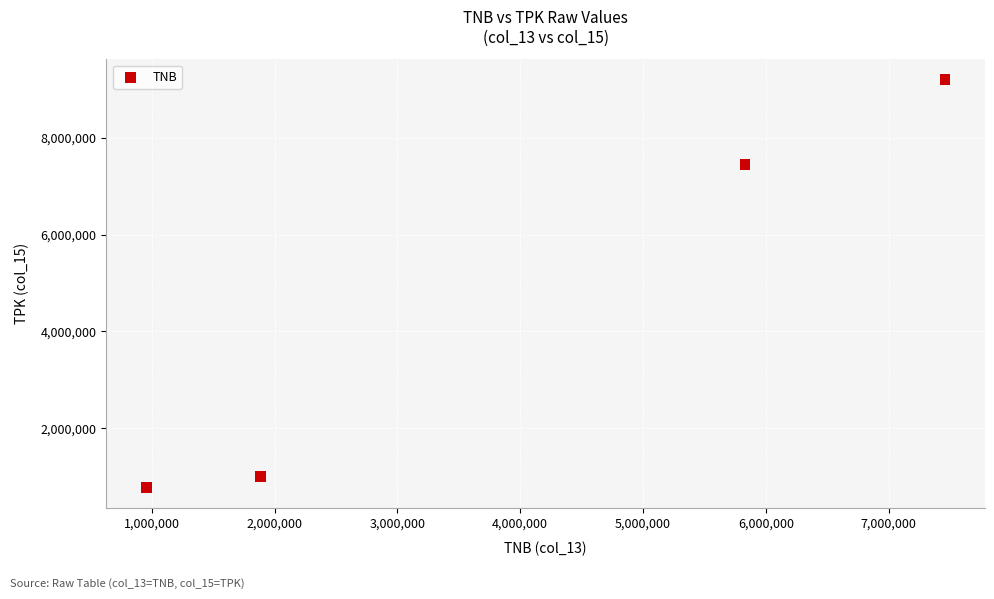

What is the range of Y values (max minus min)?

8420000